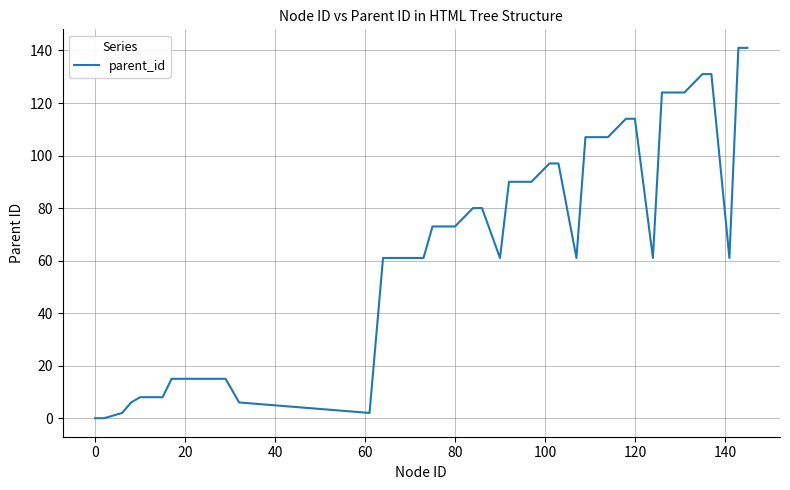

What is the greatest value displayed?

141